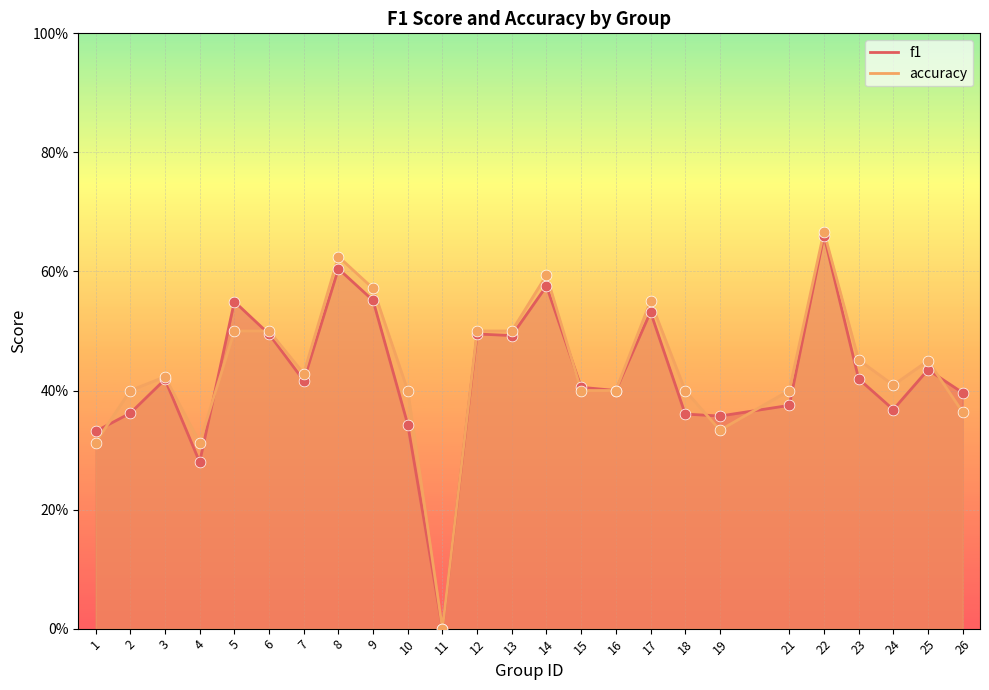

Which series has the largest total across all categories?

accuracy